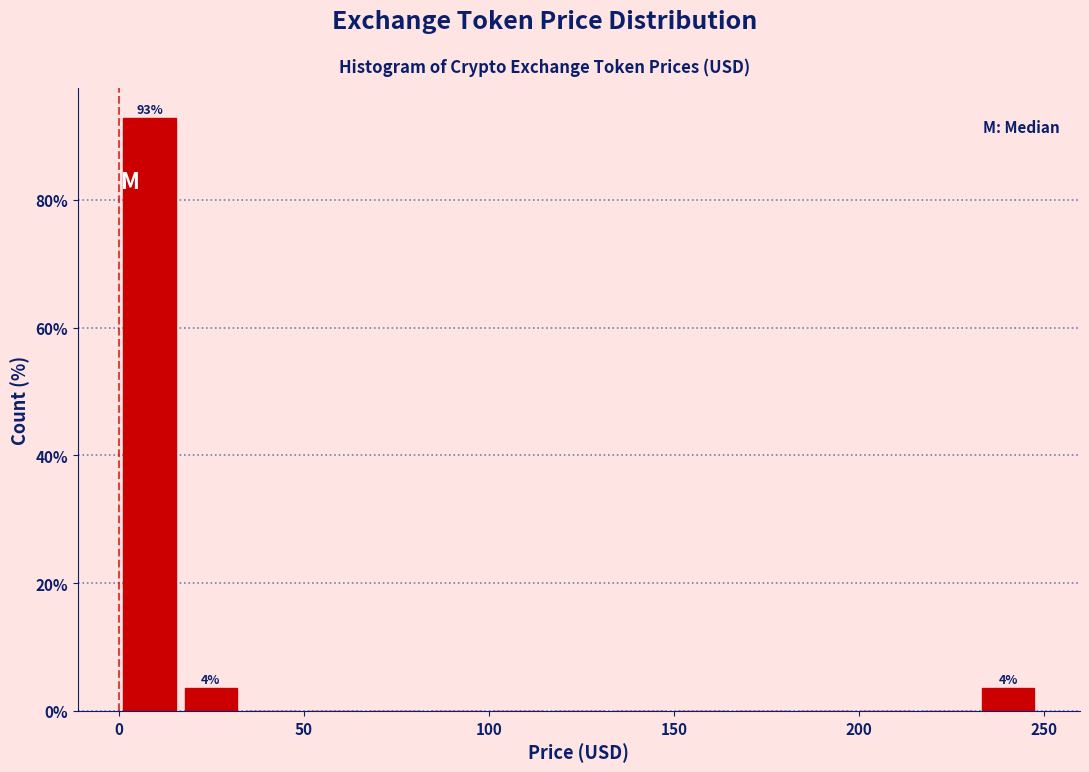

Around what value on the x-axis is the tallest bar? Give the approximate position of its centre, as read against the axis.

10